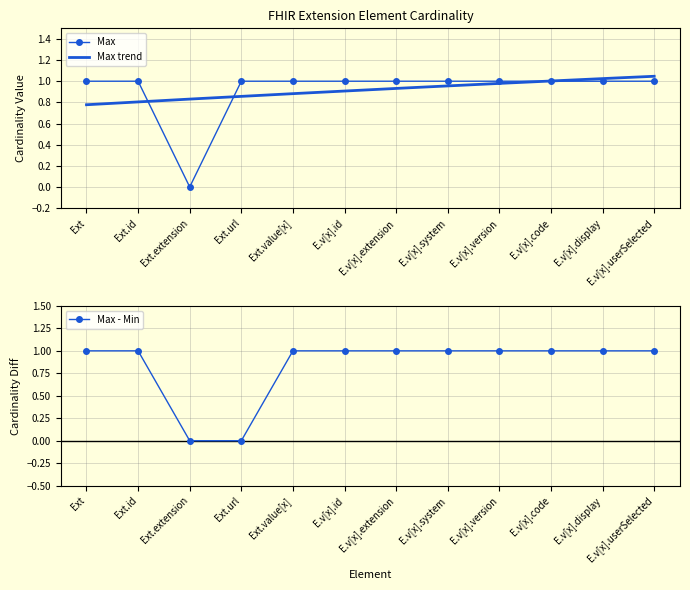

How many positive values are there?

11